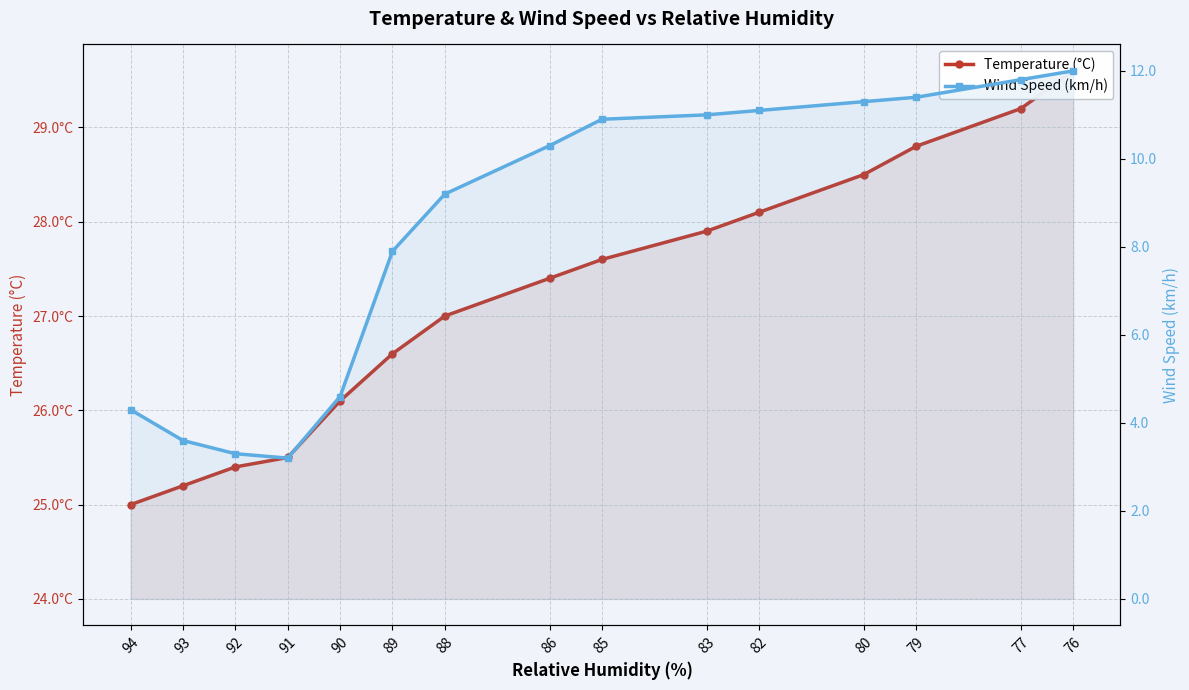

True or false: Temperature (°C) has more than 1 points higher than both neighbors.

False